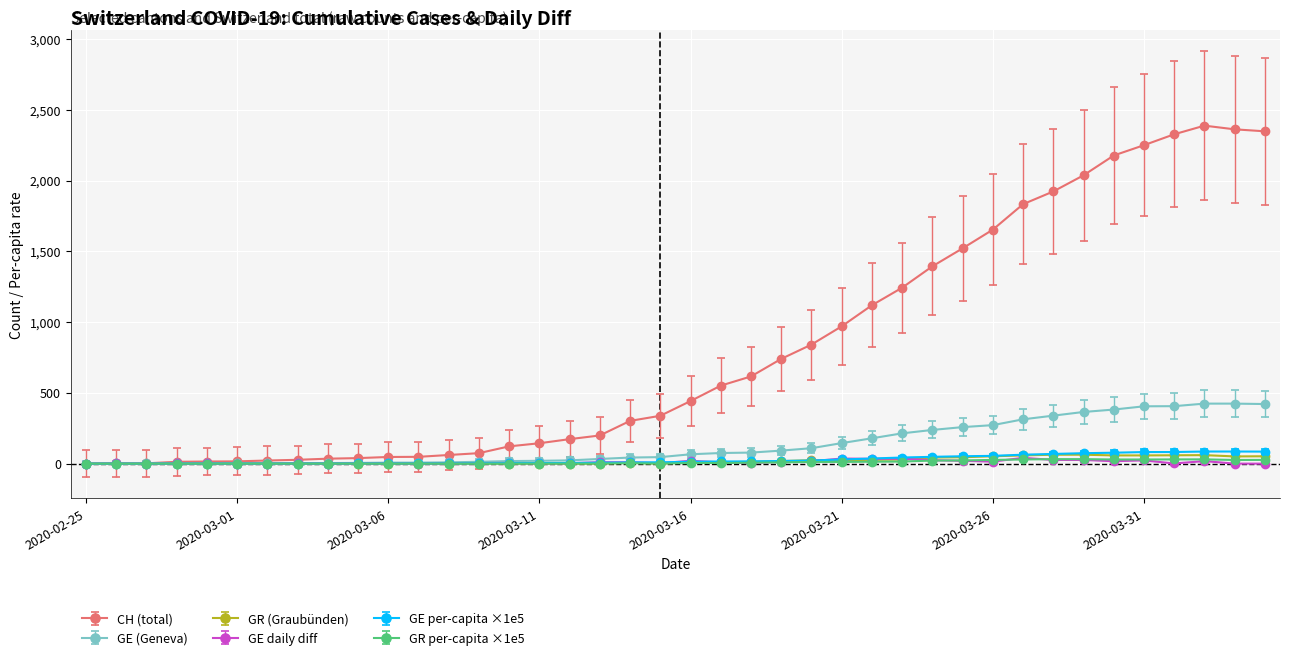

How many data points in GR per-capita ×1e5 are less than 4?

20